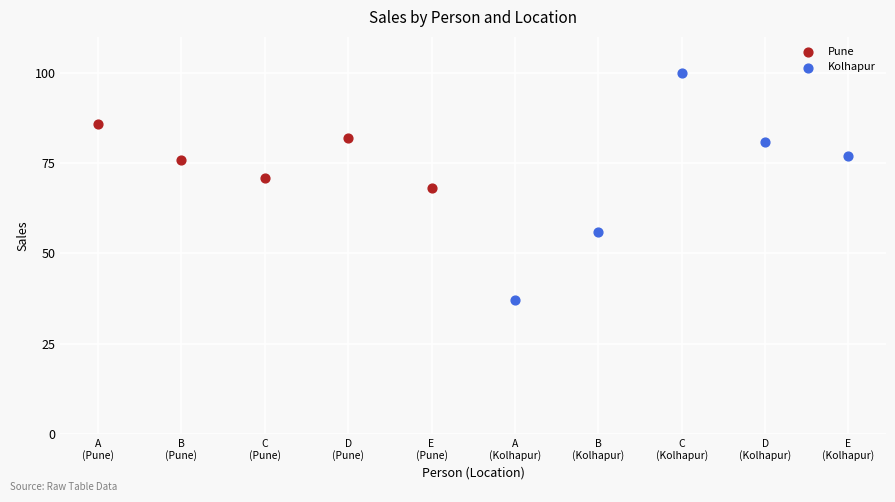

Which series has the largest Y range (max minus min)?

Kolhapur